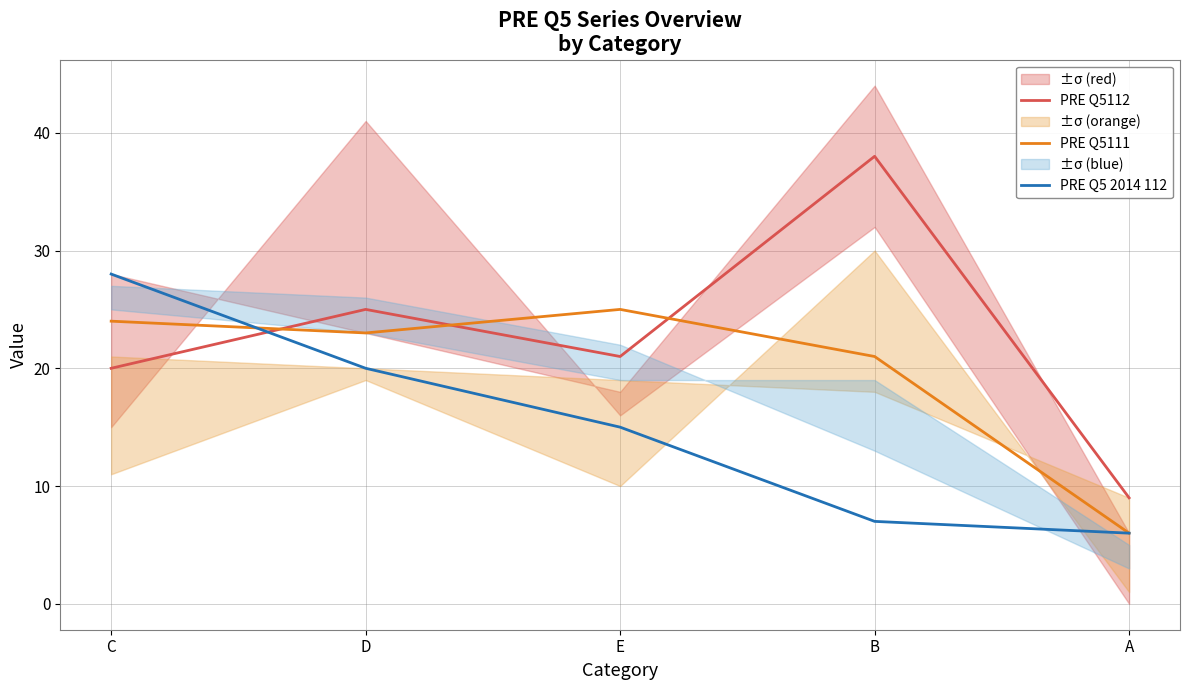

Count the number of data series in this chart.

3